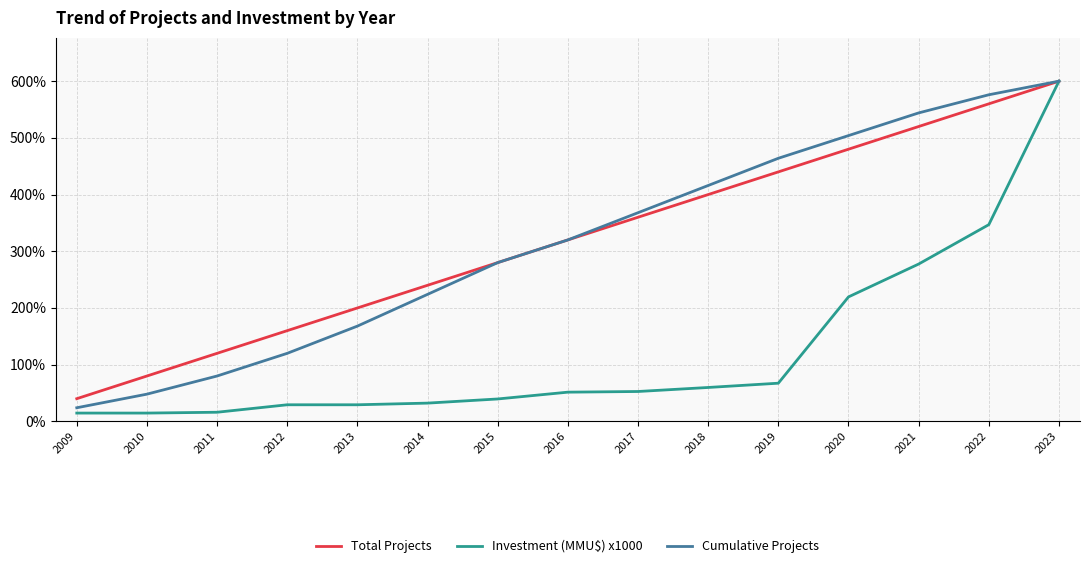

Read the Cumulative Projects value at 2009.

22.0